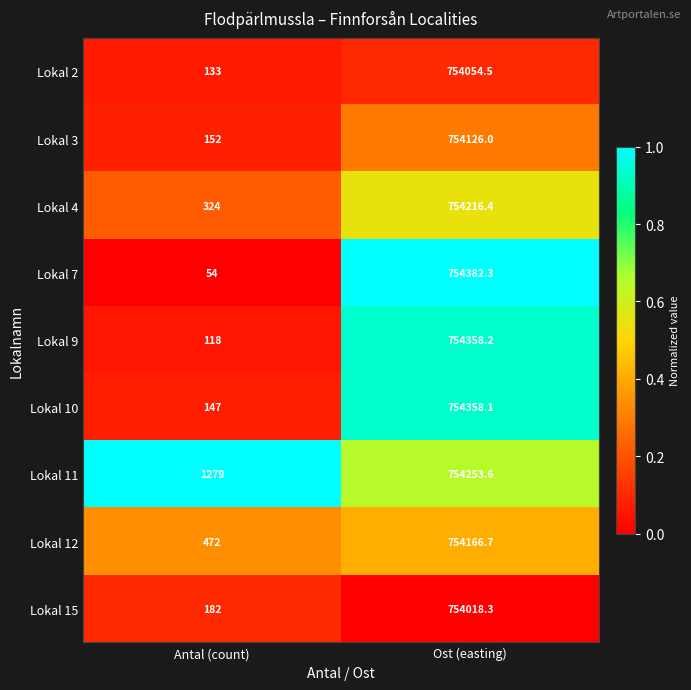

Which category has the lowest value across all series?

Antal (count)